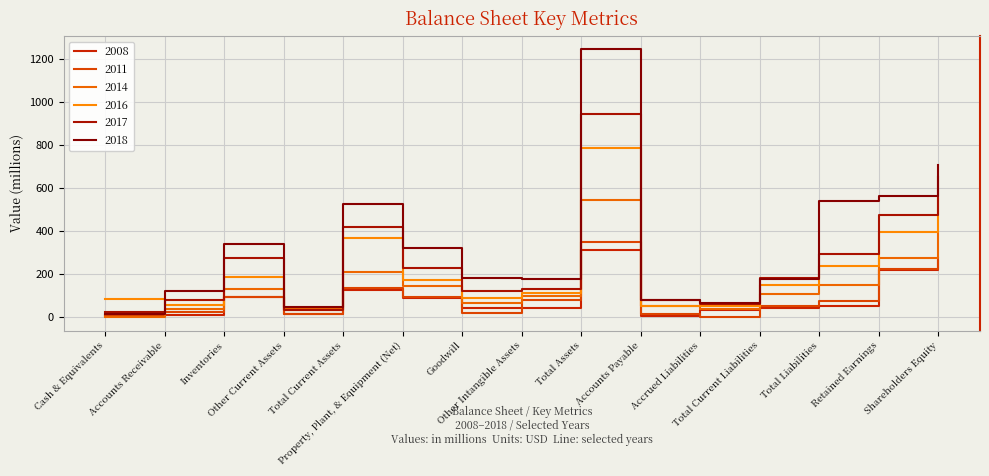

What is the average value of the 2014 series?

152